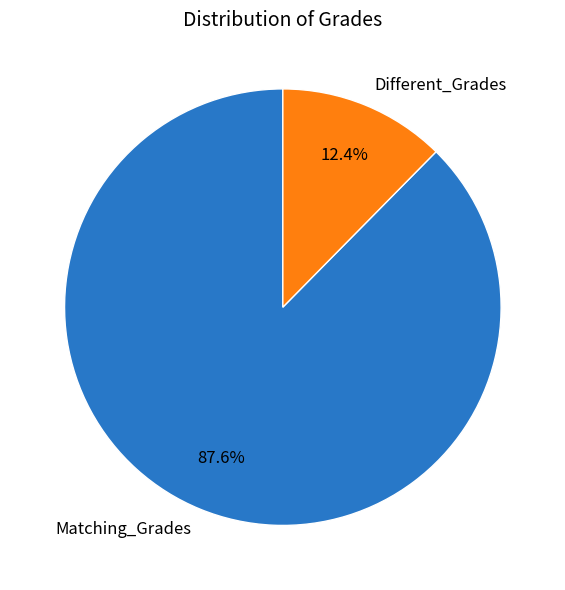

How many segments does this pie chart have?

2